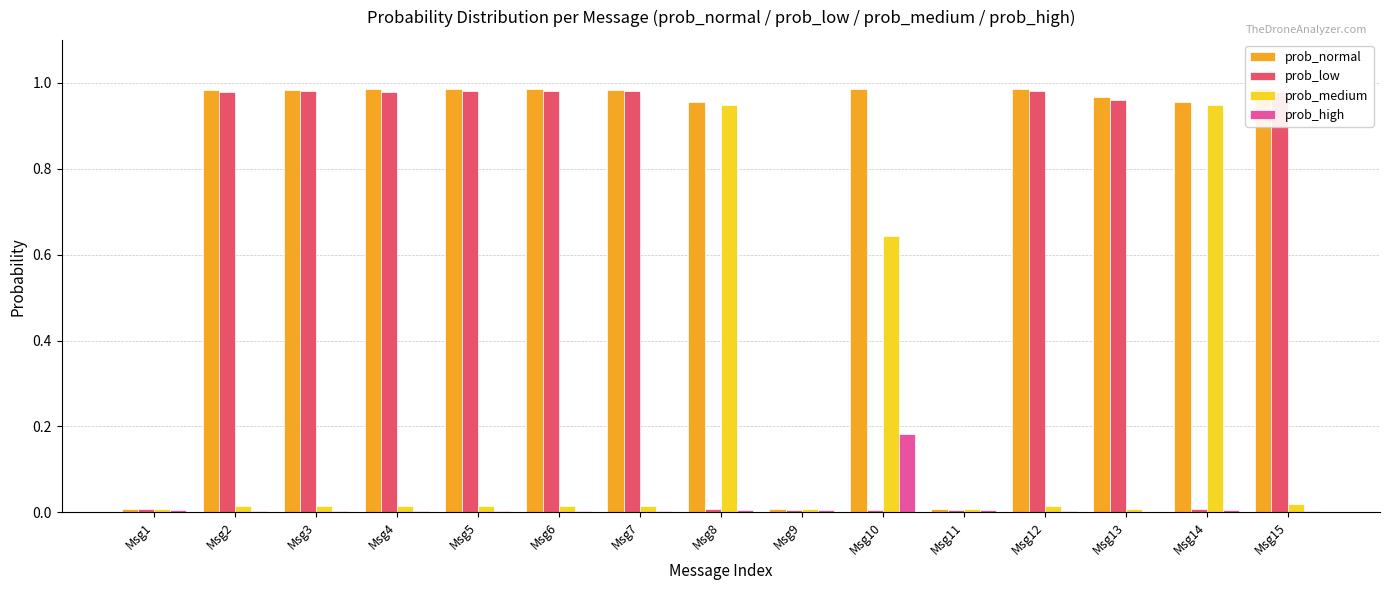

List the series in order of their peak value, highest first.

prob_normal, prob_low, prob_medium, prob_high